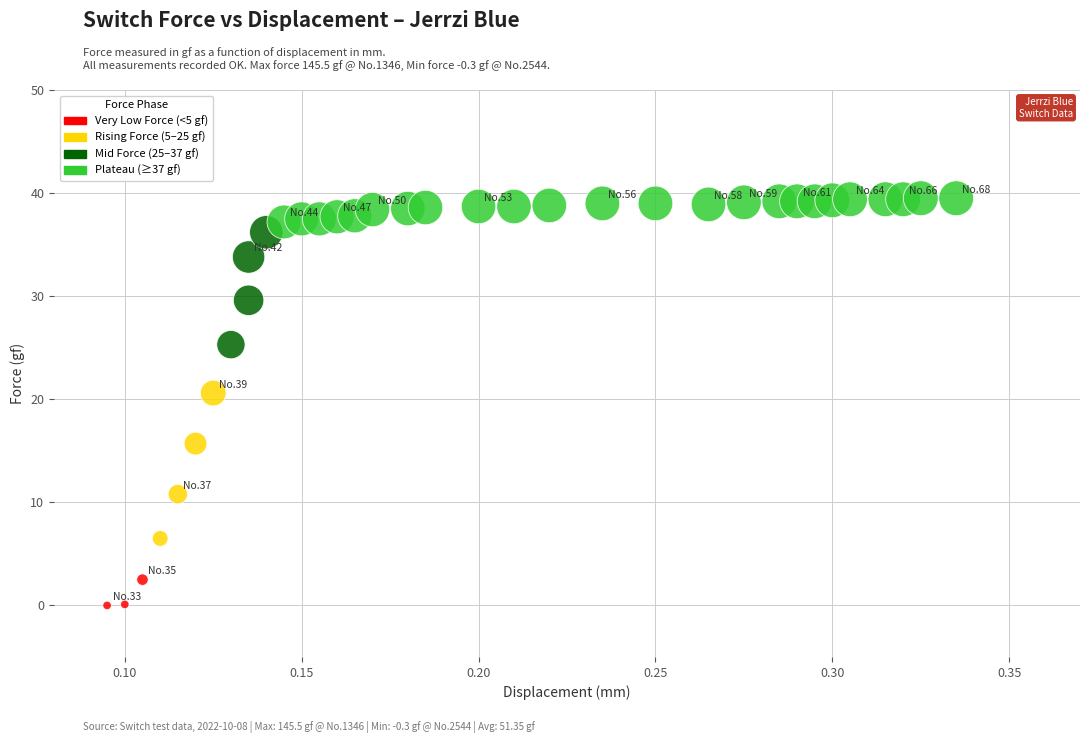

What Y value in the scatter plot is closest to 19?

20.6